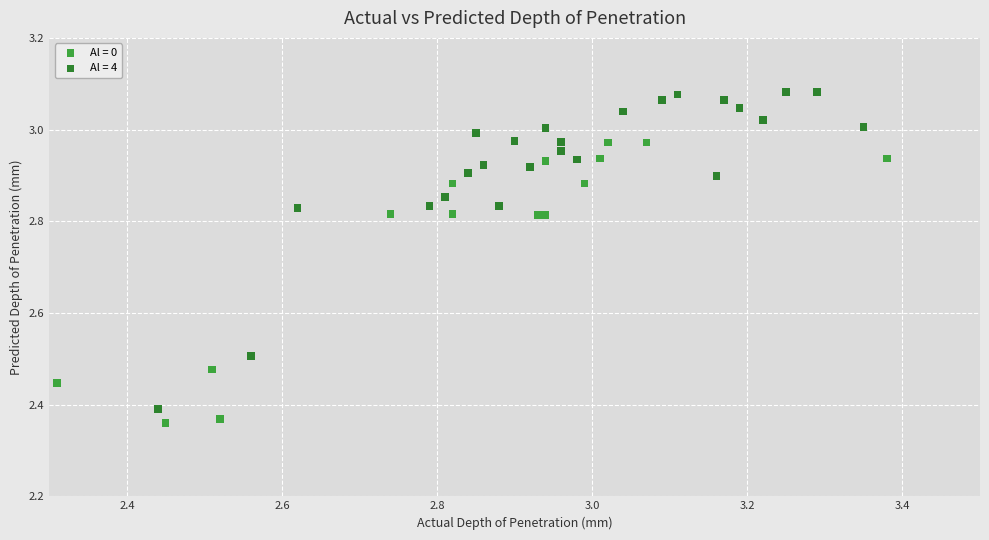

Which series has the largest Y range (max minus min)?

Al = 4